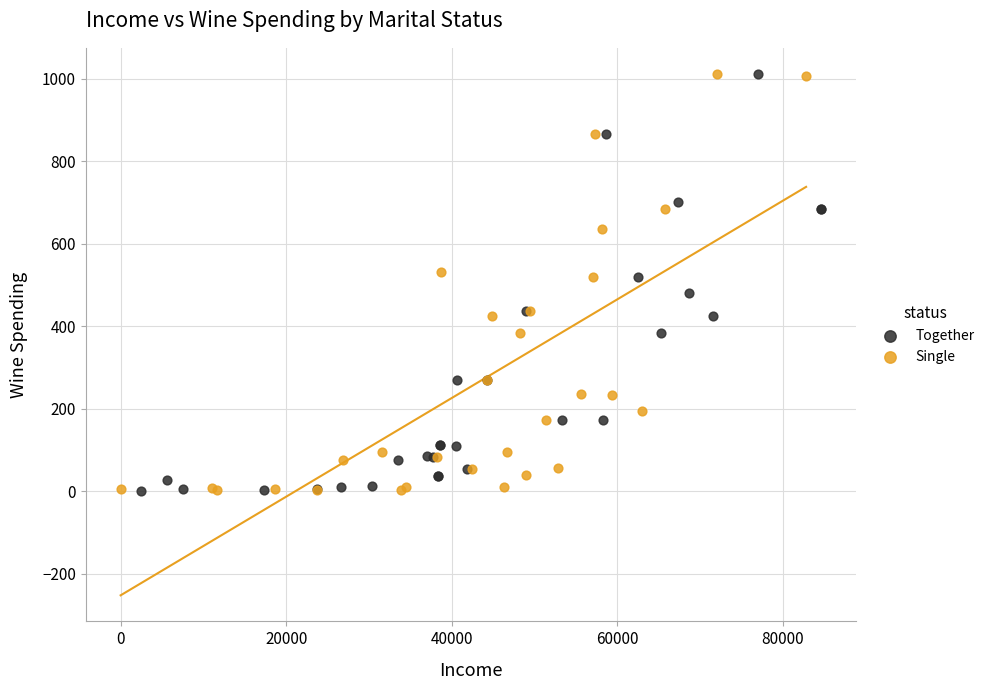

What are all the series names shown in the legend?

Together, Single